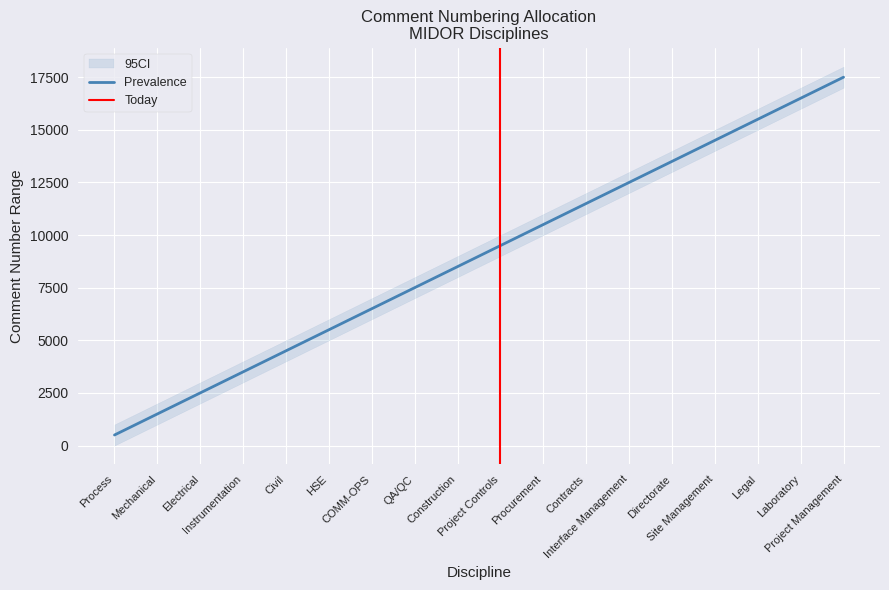

What is the difference between the second highest and minimum values?

16000.0